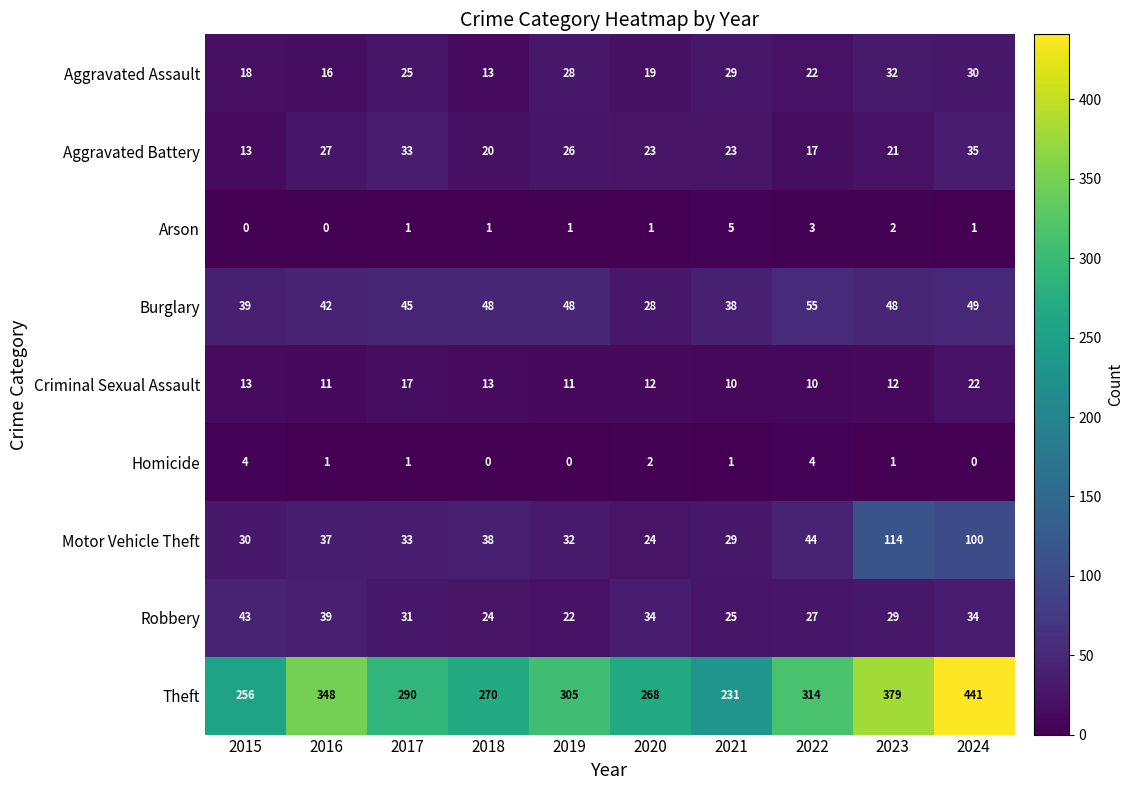

What is the spread (max minus min) of values at 2019?

305